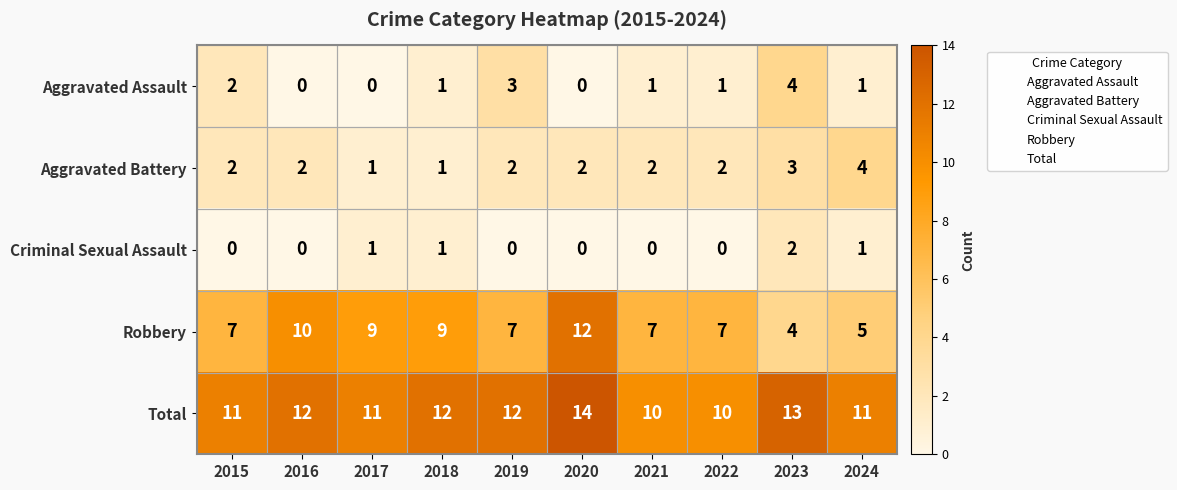

Is it true that Total equals 14 at 2020?

True